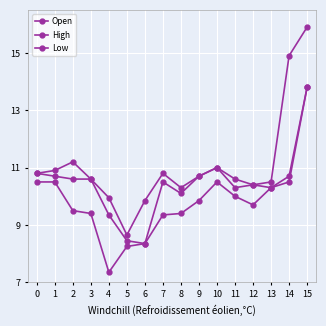

How many values in the Low series exceed 9?

13